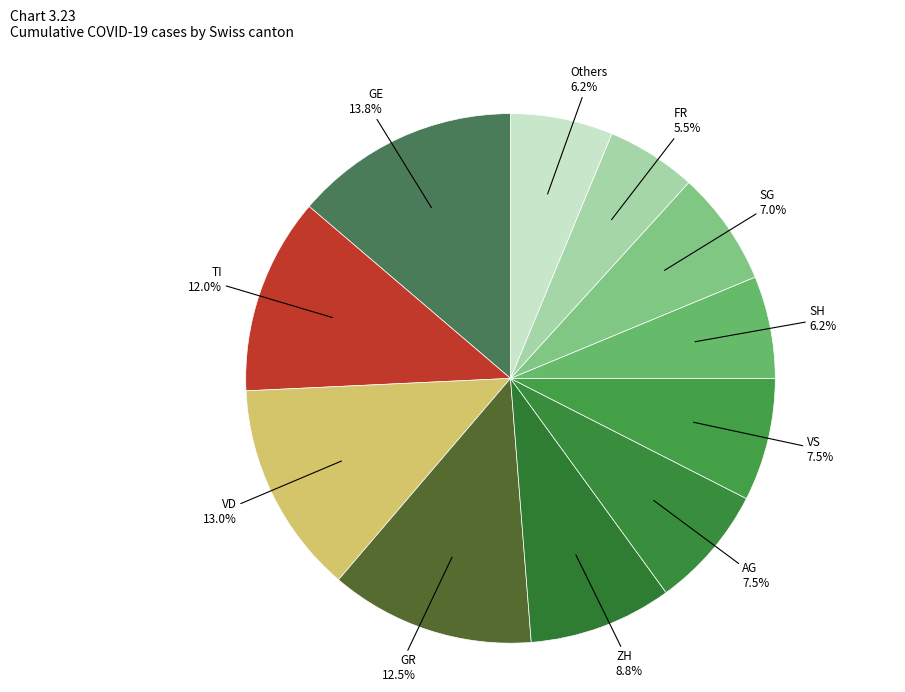

Count the number of slices in the pie.

11